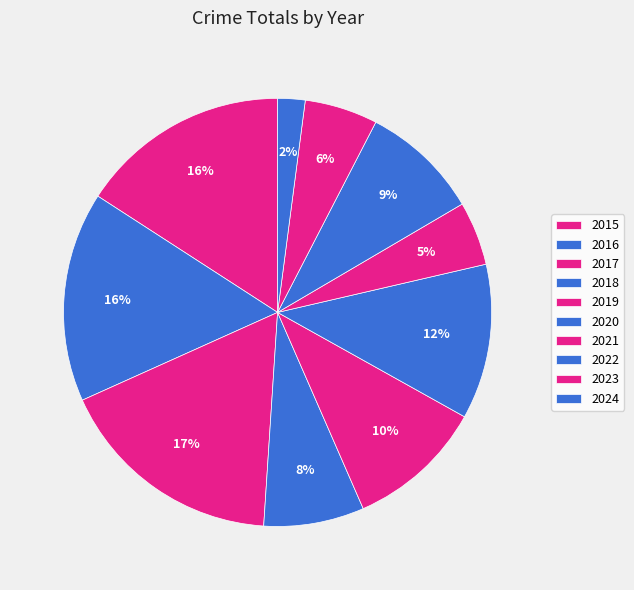

To the nearest percent, what portion does 2018 represent?

8%